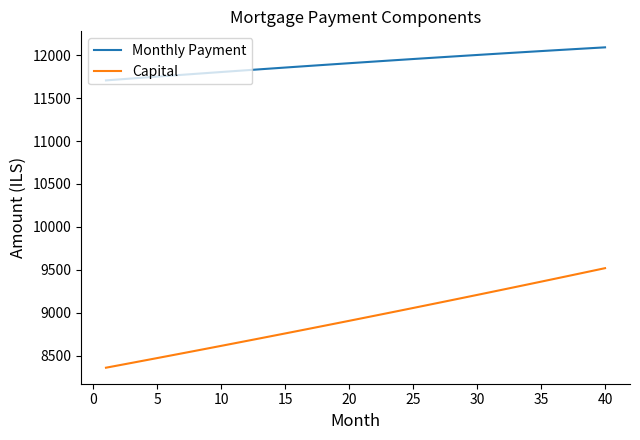

True or false: Monthly Payment and Capital cross at least once.

False